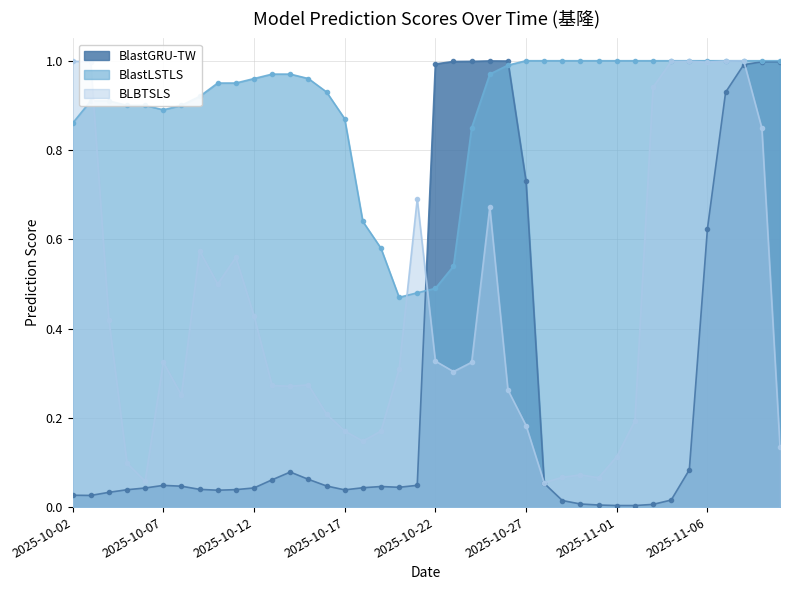

Rank the series by their maximum value, from lowest to highest.

BlastGRU-TW, BLBTSLS, BlastLSTLS